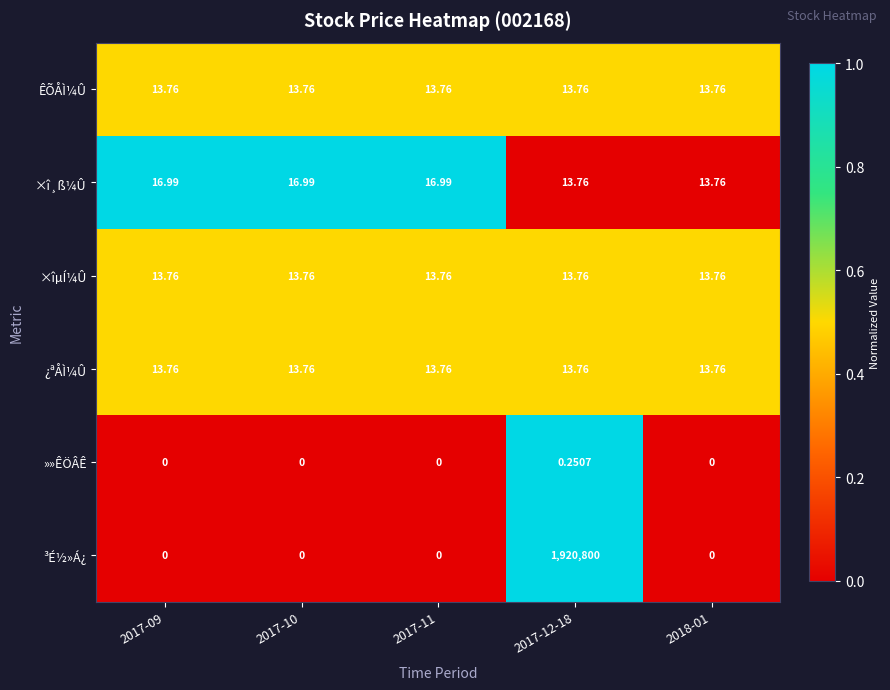

How many data points does each series have?

5